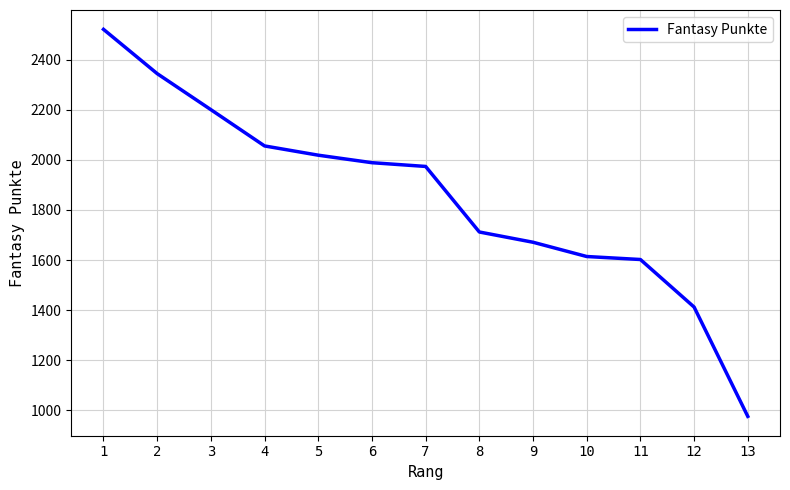

What is the difference between the values at 10 and 2?

731